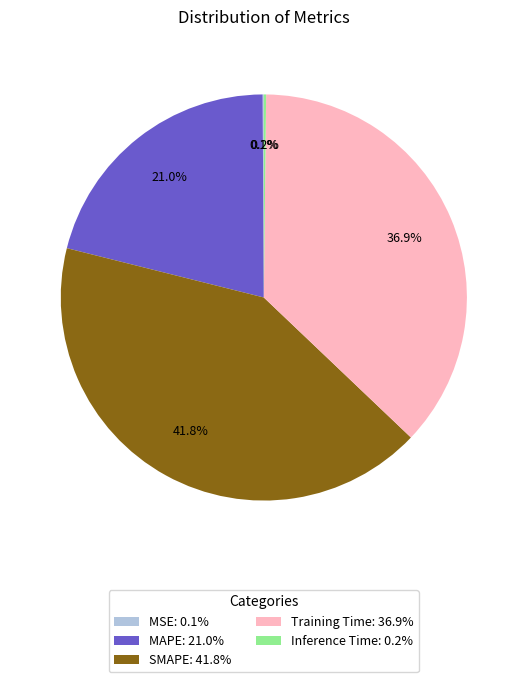

Is there any slice that represents more than half of the pie?

No